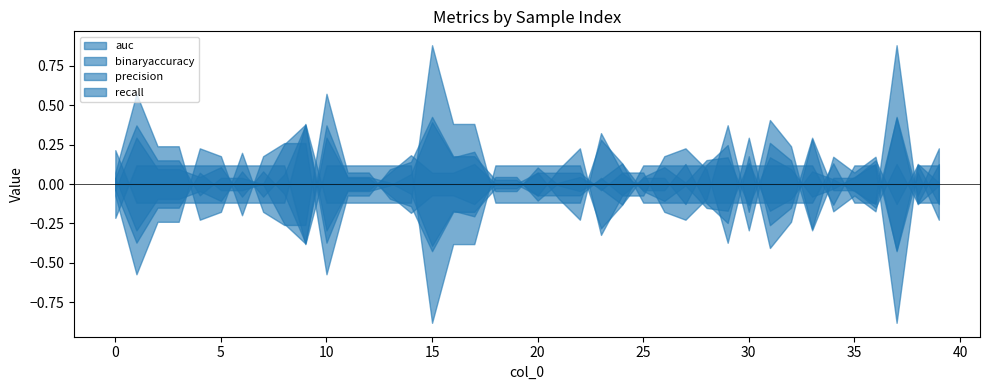

Count the number of categories in the chart.

40